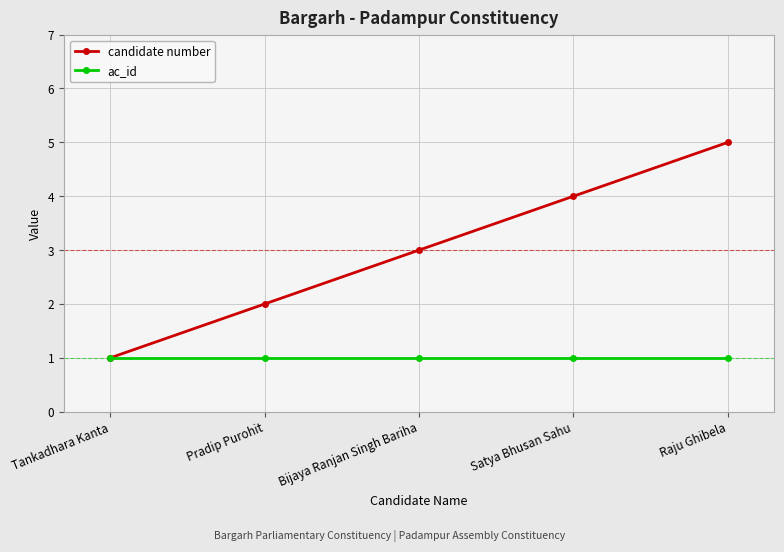

What are all the series names shown in the legend?

candidate number, ac_id